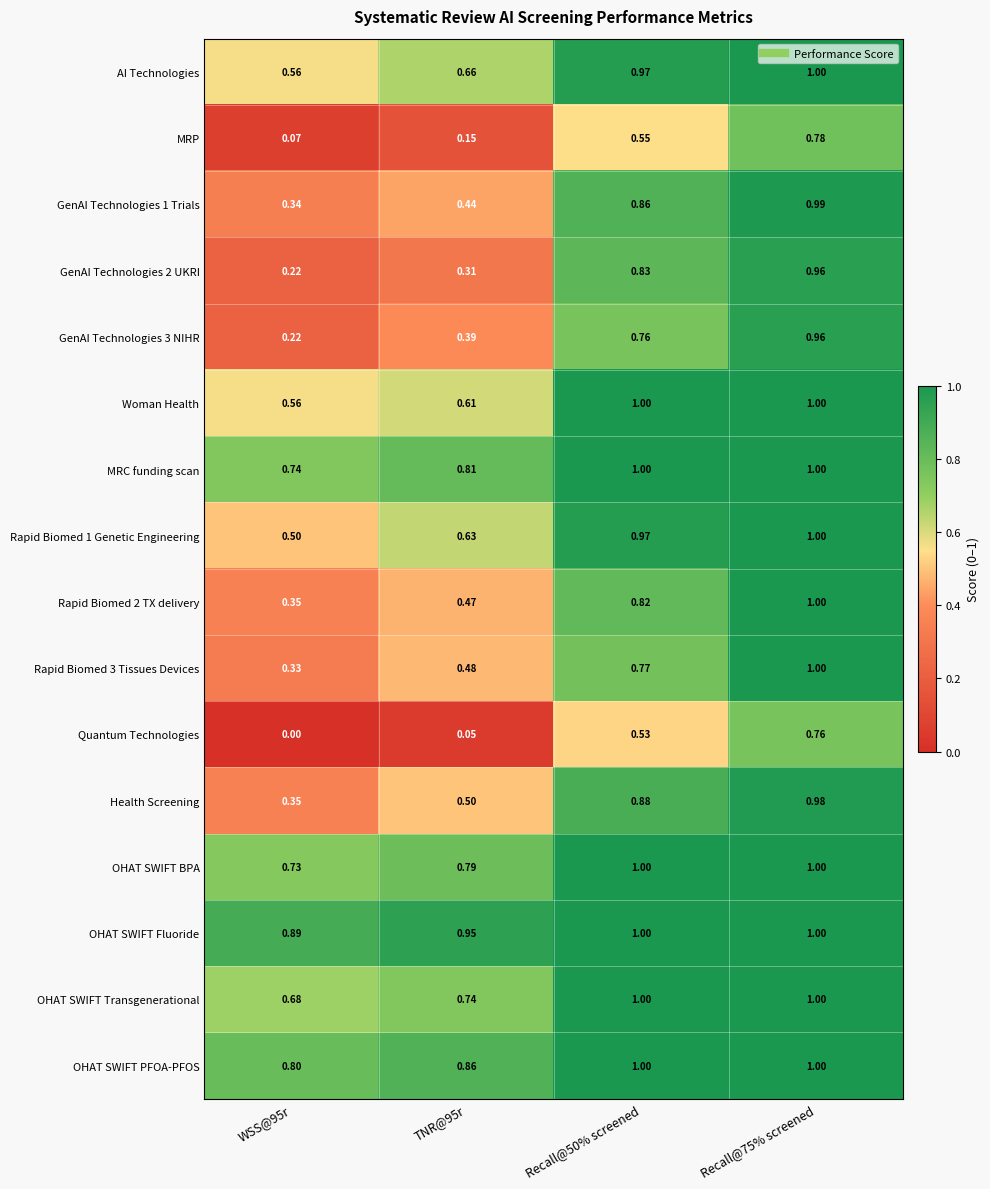

Is the value of AI Technologies at TNR@95r greater than the value of OHAT SWIFT Fluoride at Recall@50% screened?

No